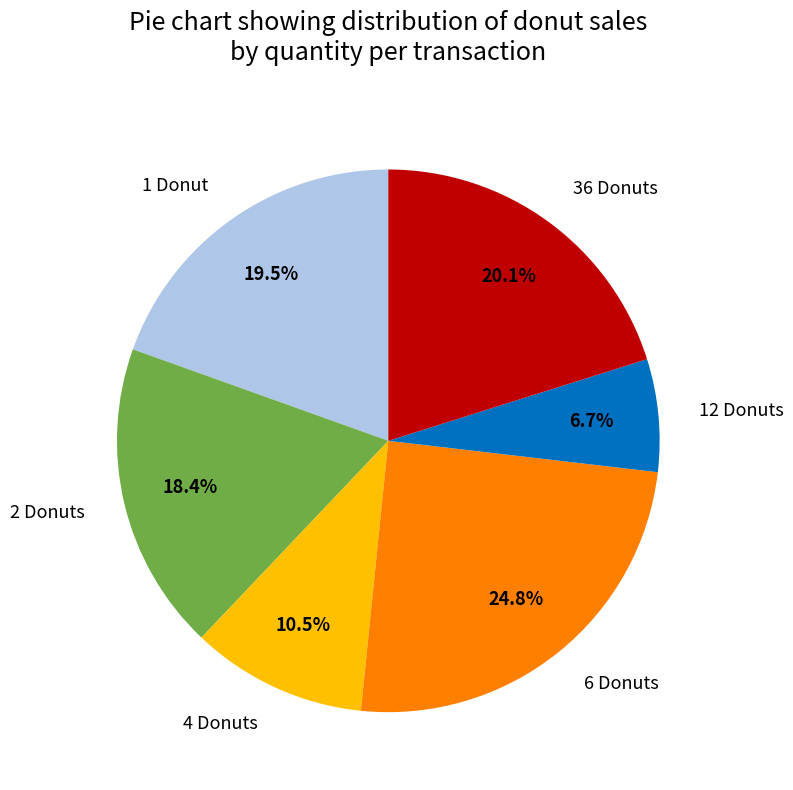

What percentage is NOT represented by 1 Donut?

80.5%